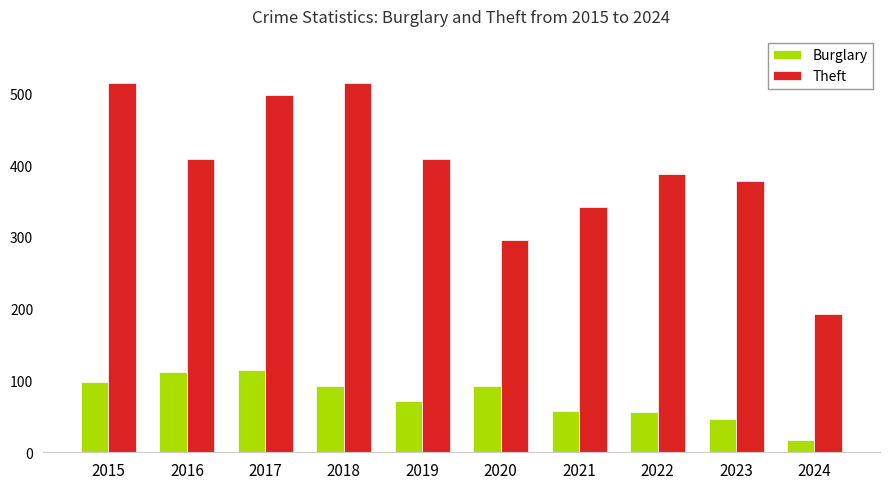

The Theft series shows 662 at 2022. True or false?

False